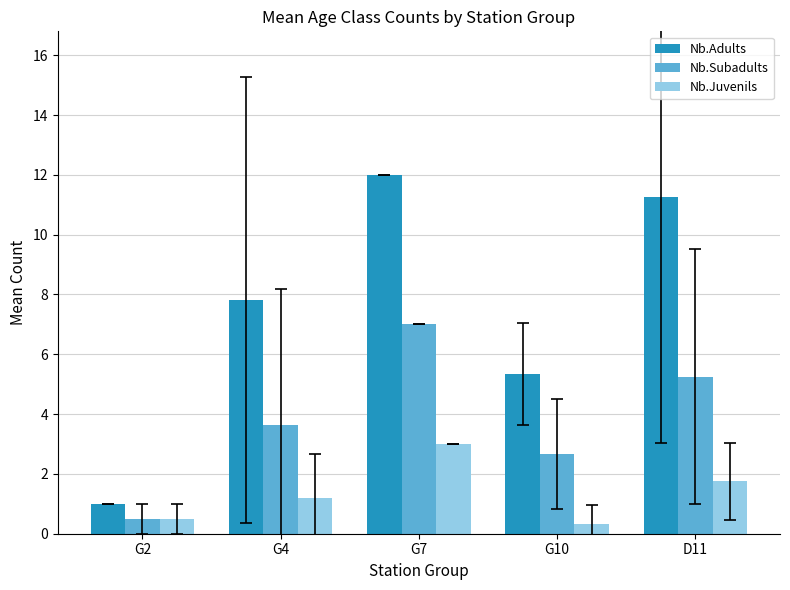

What is the difference between the second highest and second lowest values in the Nb.Adults series?

5.9